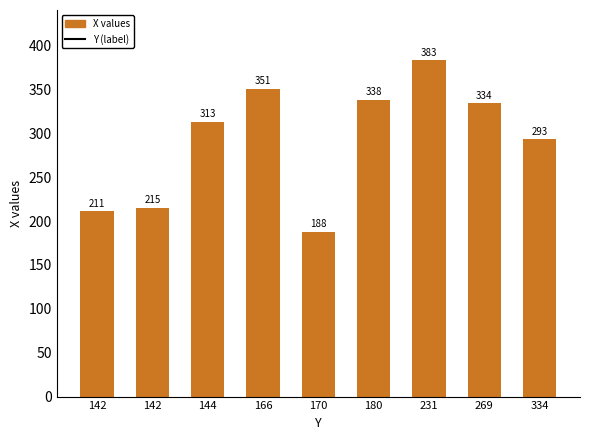

Read the value at 269.

334